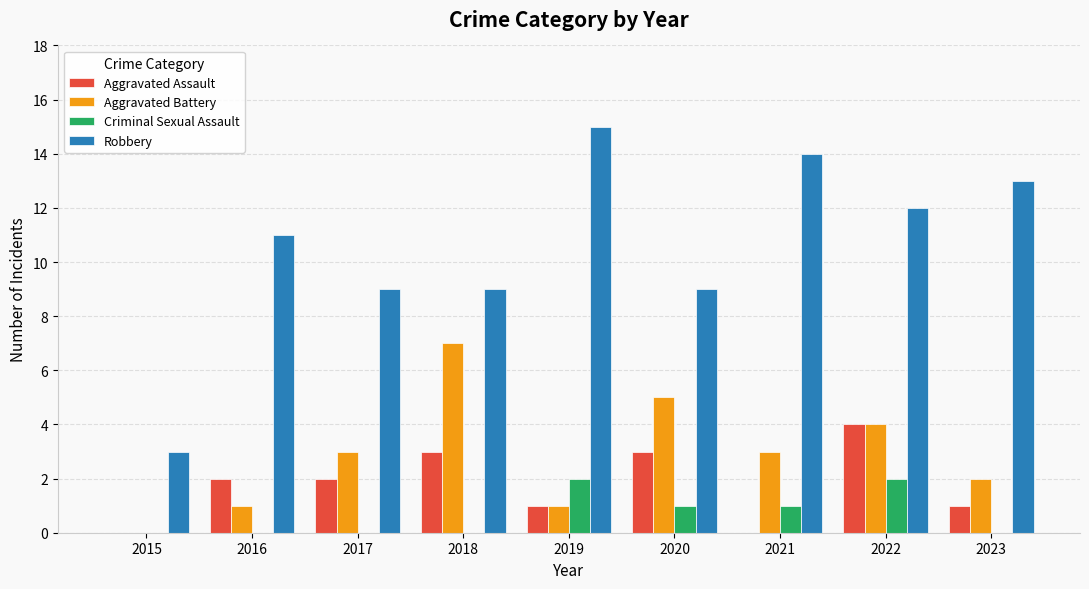

Between 2015 and 2022, which series saw the biggest shift?

Robbery